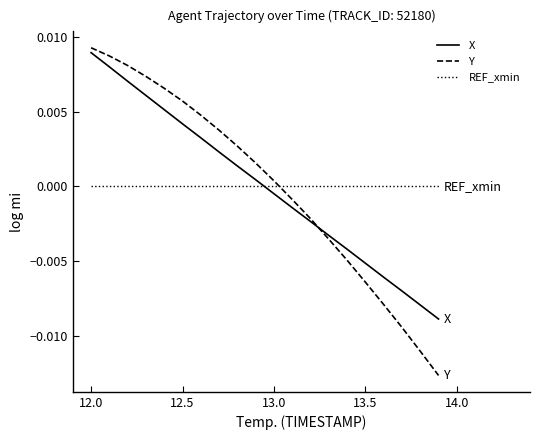

True or false: Y and REF_xmin cross at least once.

True